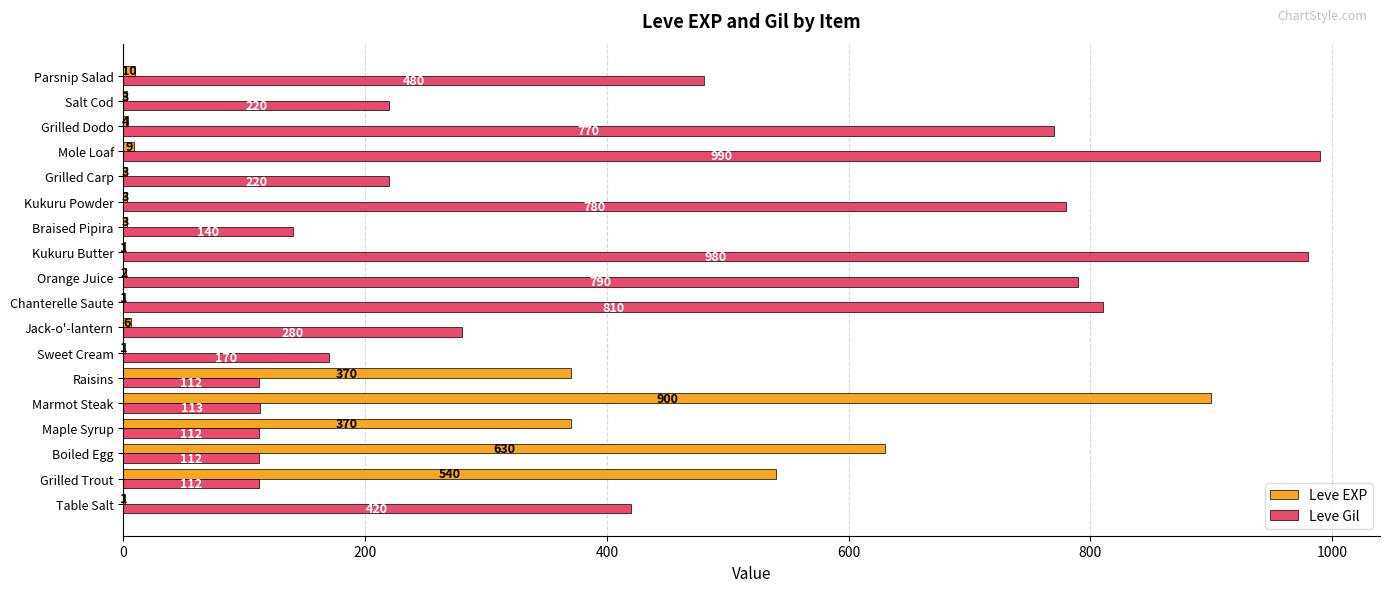

What is the sum of the Leve EXP values at Braised Pipira and Grilled Trout?

543